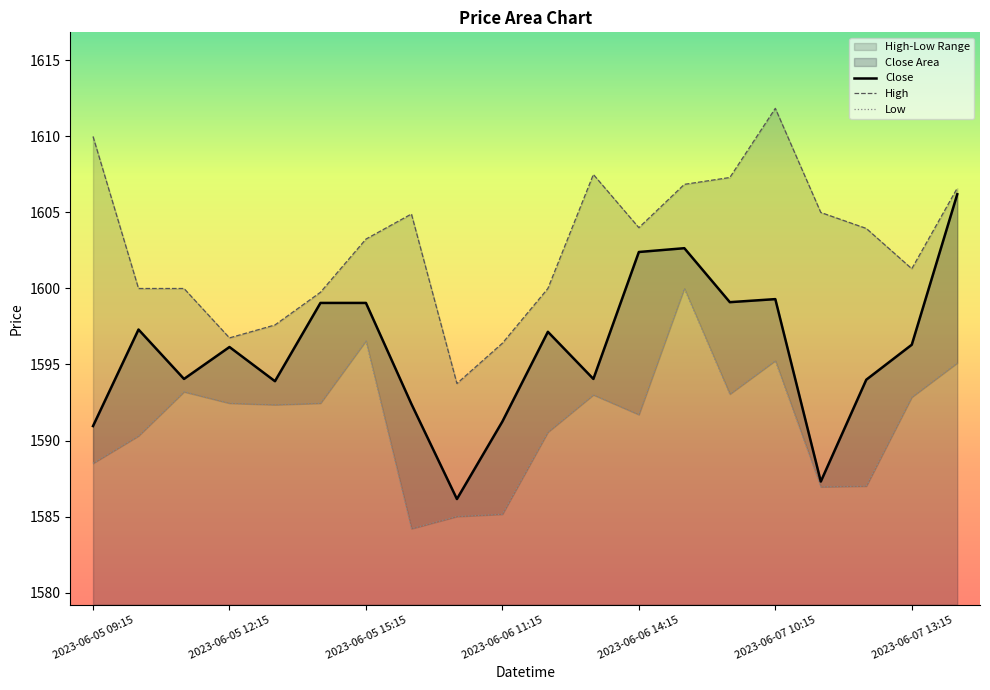

Count the number of data series in this chart.

3